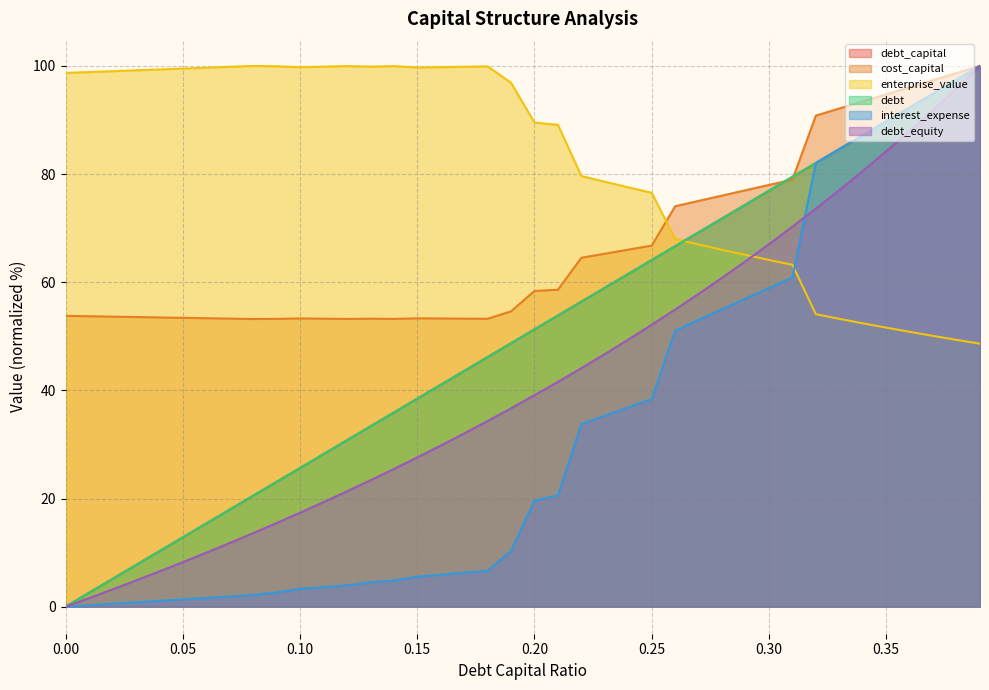

At which category does enterprise_value reach its first local valley?

0.1